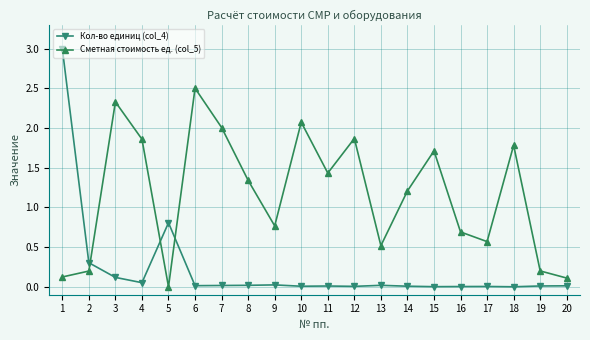

At 1, list the series in order from smallest to largest.

Сметная стоимость ед. (col_5), Кол-во единиц (col_4)